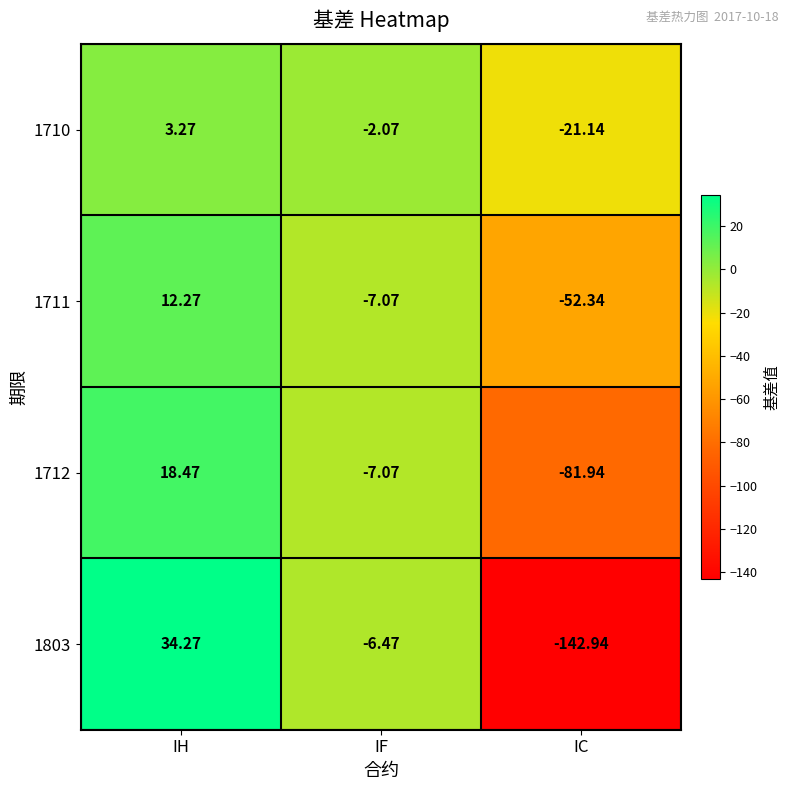

At which label does 1803 reach its minimum?

IC